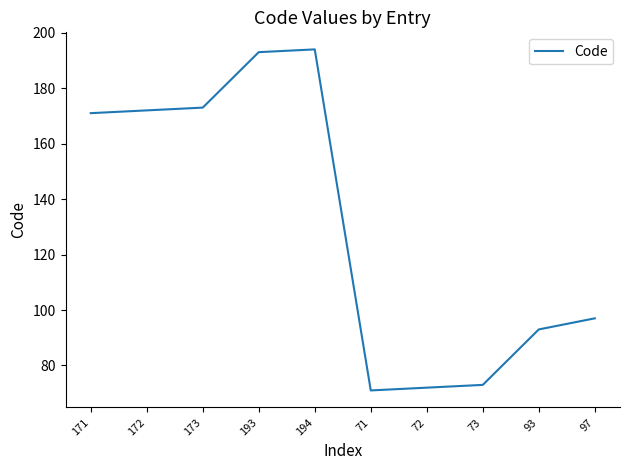

What is the difference between the maximum and minimum values?

123